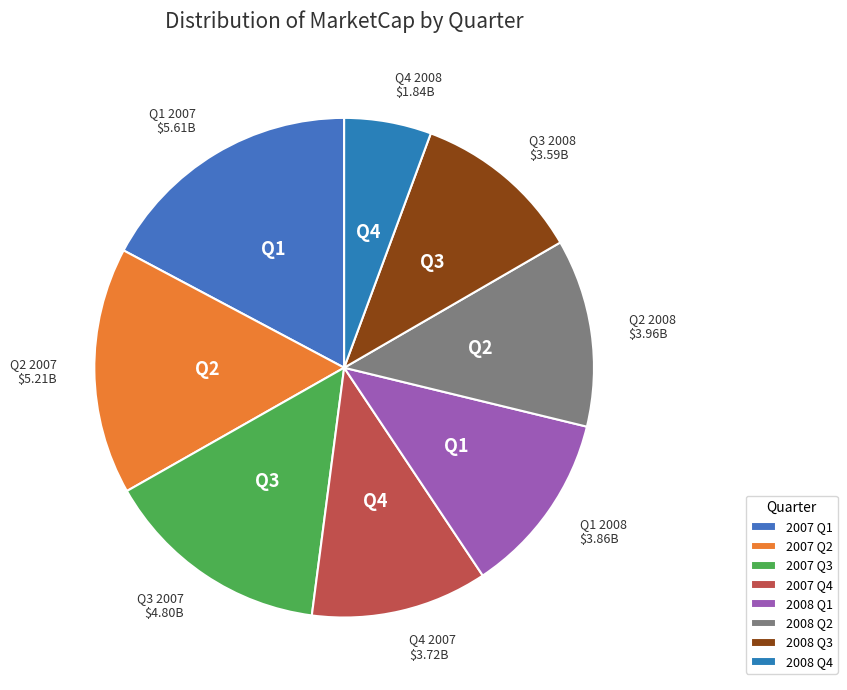

Count the number of slices in the pie.

8